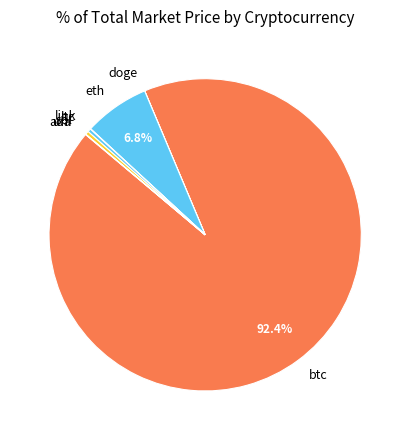

Which slice is the largest?

btc